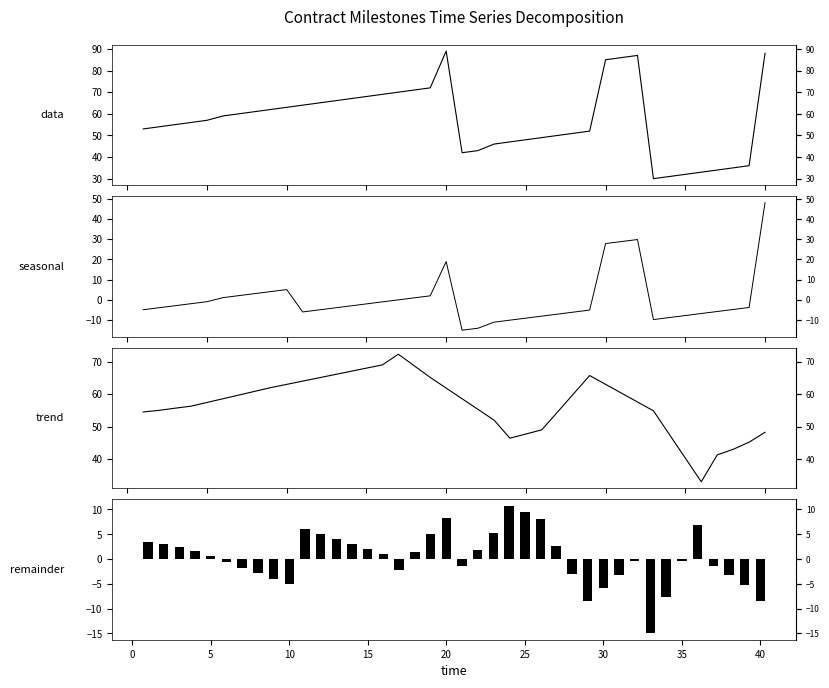

The value of data at 45 is 113.2. True or false?

False